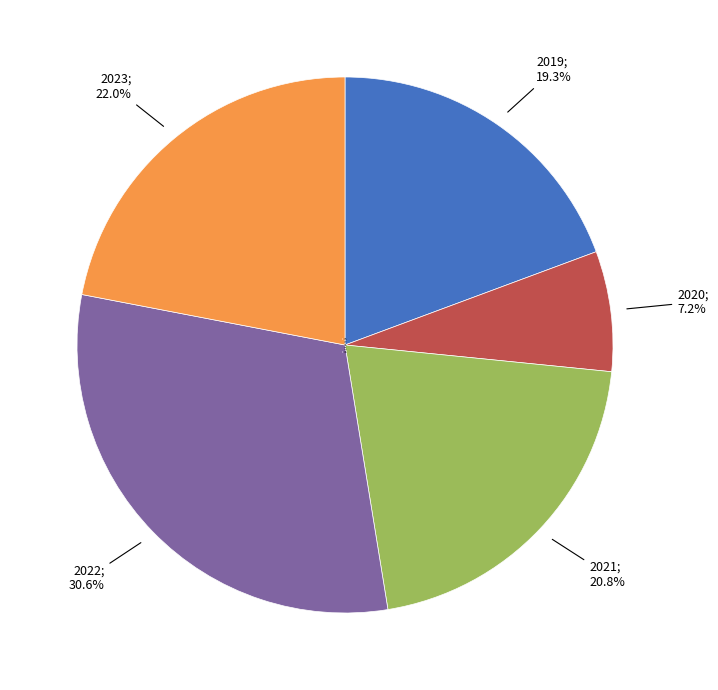

To the nearest percent, what is the combined percentage of 2021 and 2023?

43%